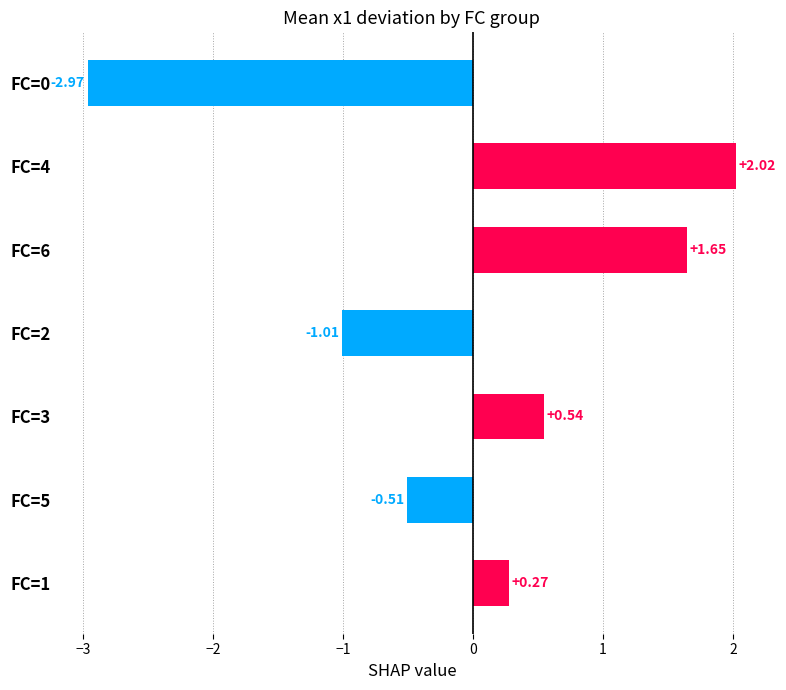

Between FC=6 and FC=4, which is larger?

FC=4